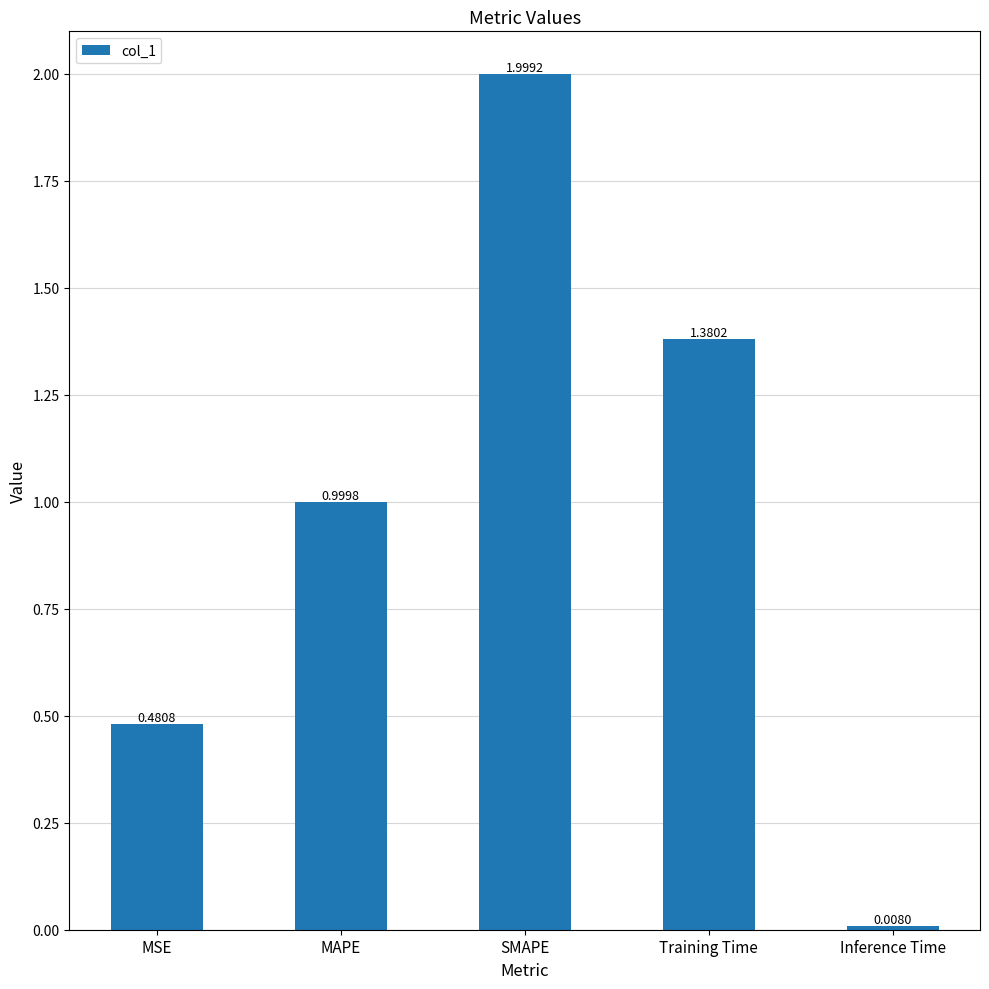

At which label is the value closest to 1?

MAPE